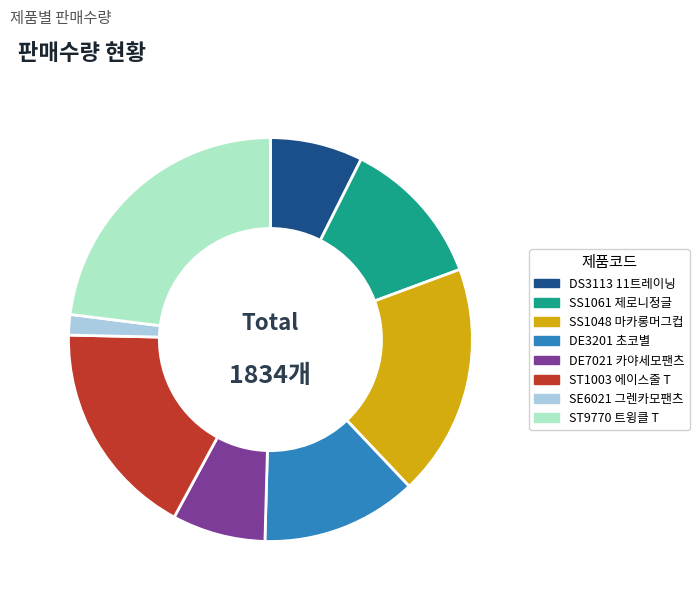

How many segments does this pie chart have?

8